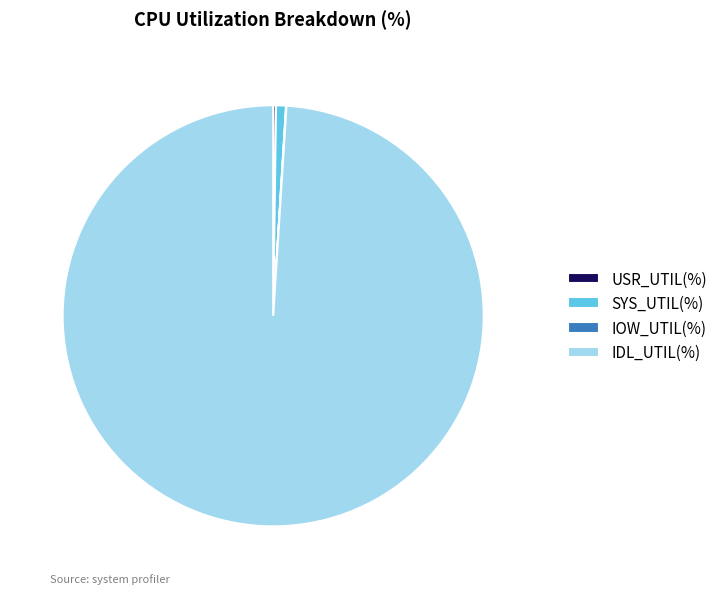

What is the majority slice?

IDL_UTIL(%)